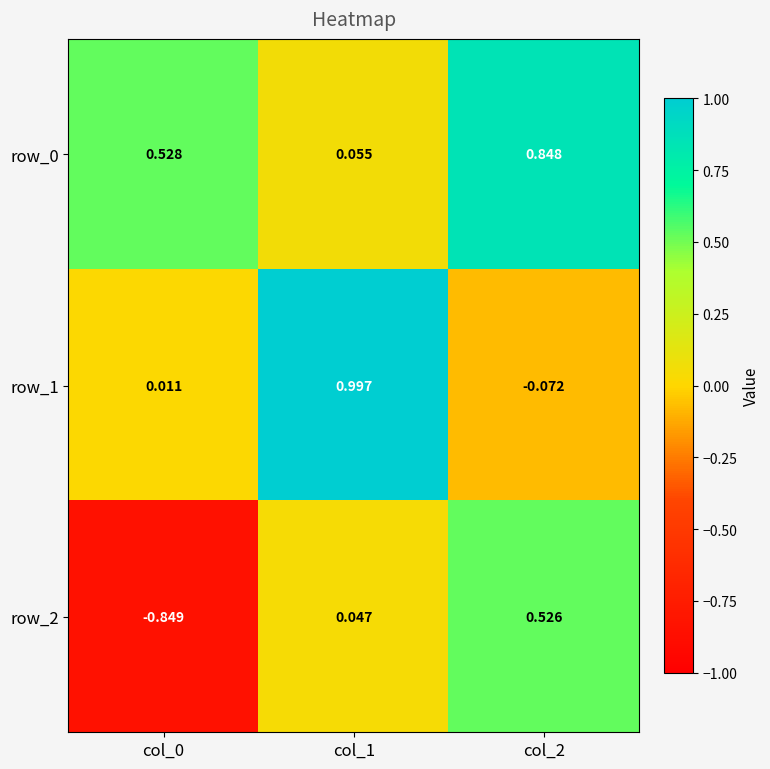

What is the total value across all series at col_2?

1.3